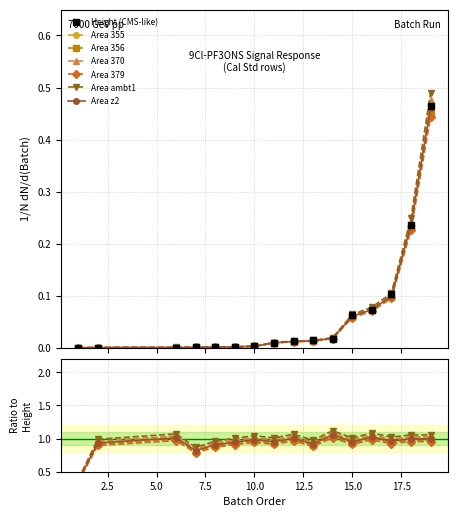

Rank the categories by Area value from lowest to highest.

1, 2, 6, 7, 8, 9, 10, 11, 12, 13, 14, 15, 16, 17, 18, 19